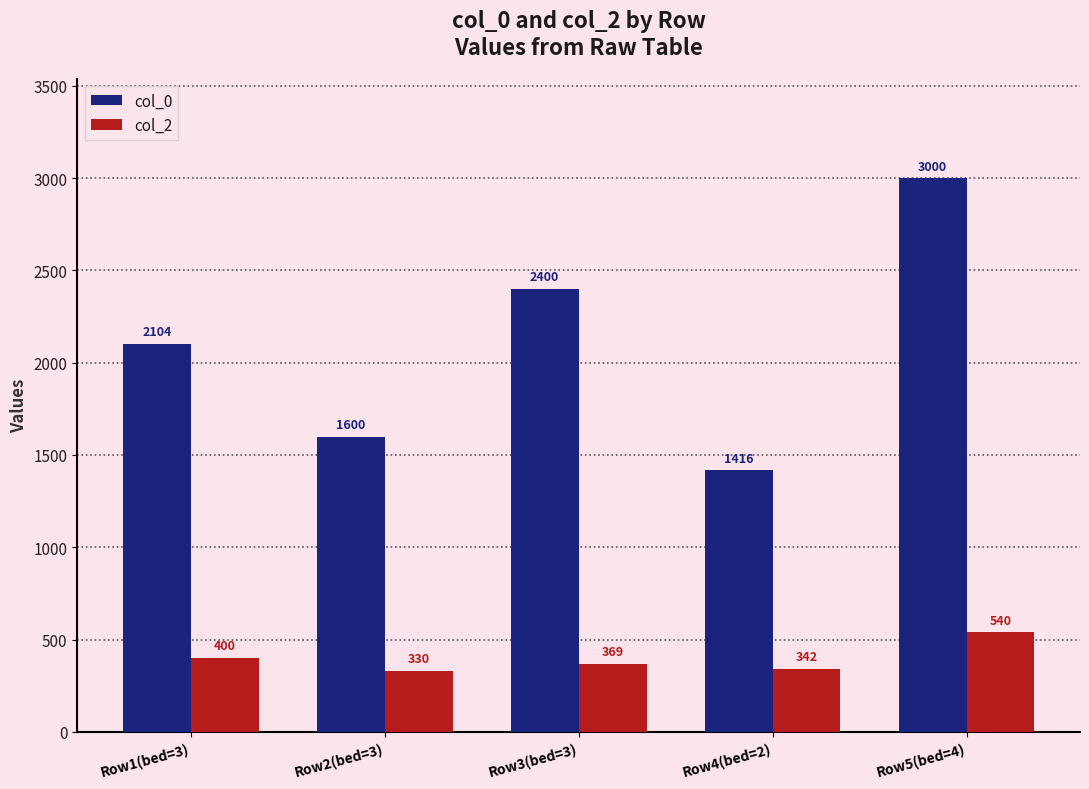

Reading right to left, what are all the values shown in this chart?

col_0: Row5(bed=4)=3000	Row4(bed=2)=1416	Row3(bed=3)=2400	Row2(bed=3)=1600	Row1(bed=3)=2104
col_2: Row5(bed=4)=540	Row4(bed=2)=342	Row3(bed=3)=369	Row2(bed=3)=330	Row1(bed=3)=400